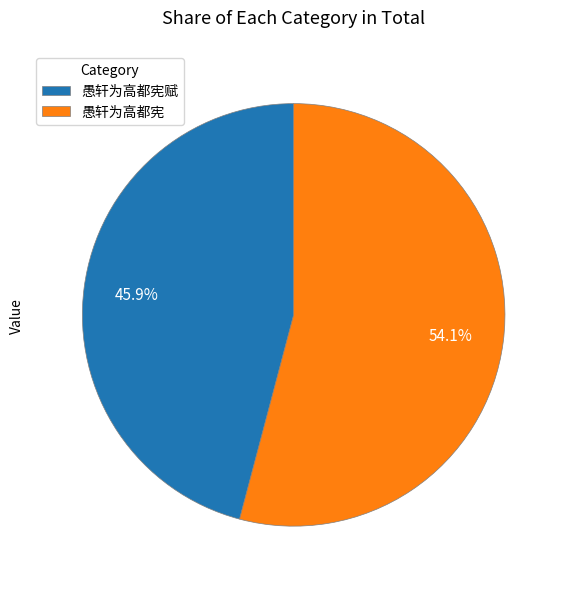

Is there any slice that represents more than half of the pie?

Yes